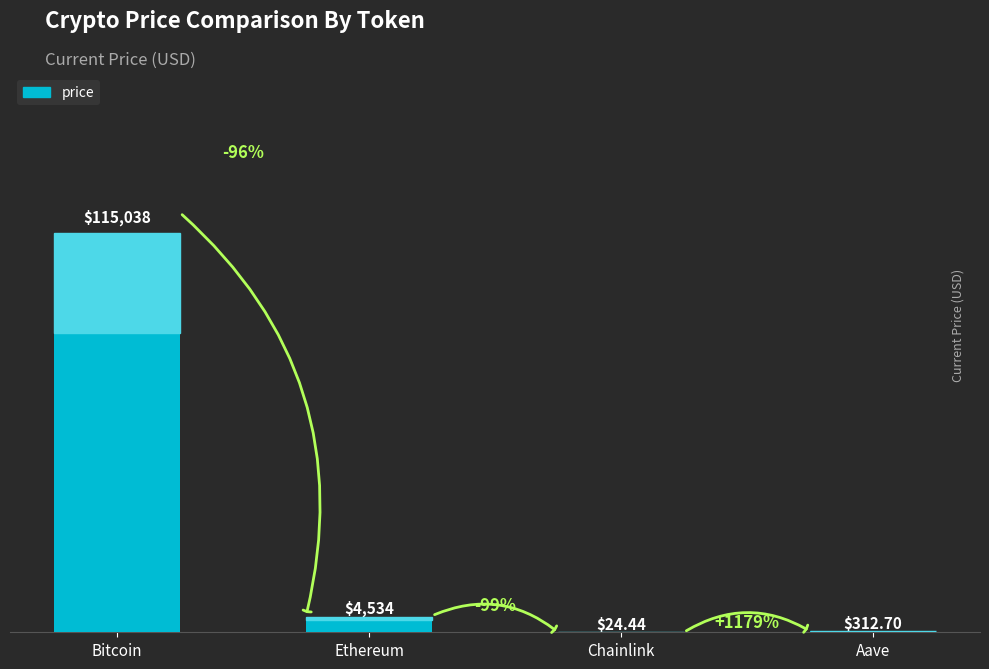

Read the value at Bitcoin.

115038.0